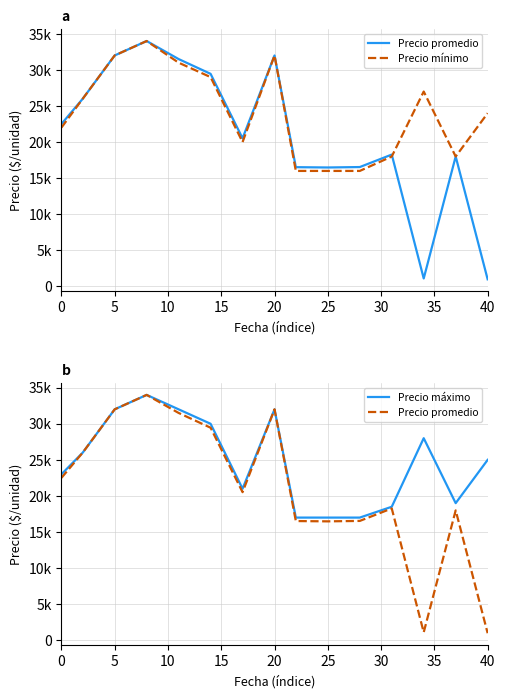

How many values in the Precio mínimo series are below 24000?

7